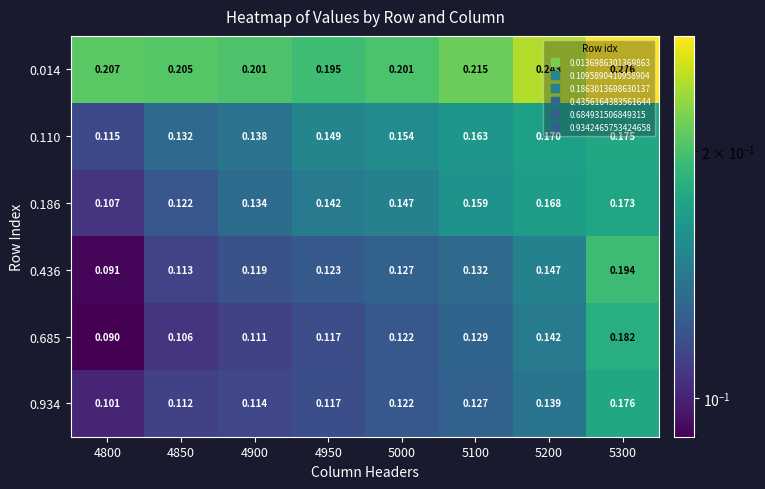

Is the value of 0.685 at 4850 greater than the value of 0.934 at 4850?

No